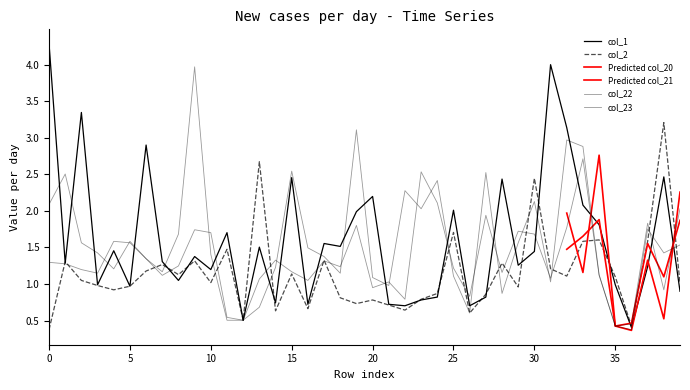

Which series has the largest range (max minus min)?

col_1